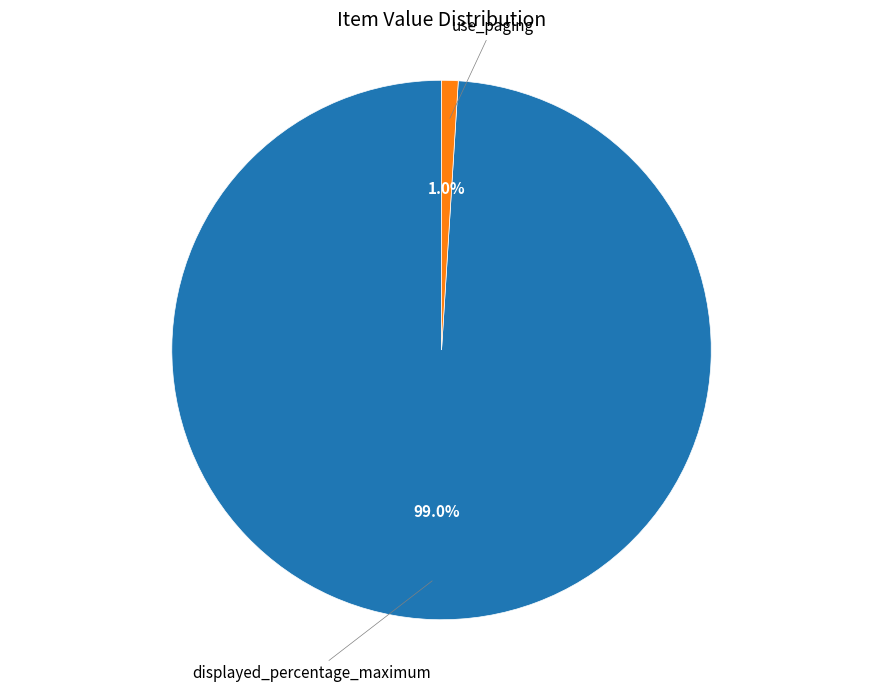

How many segments does this pie chart have?

2